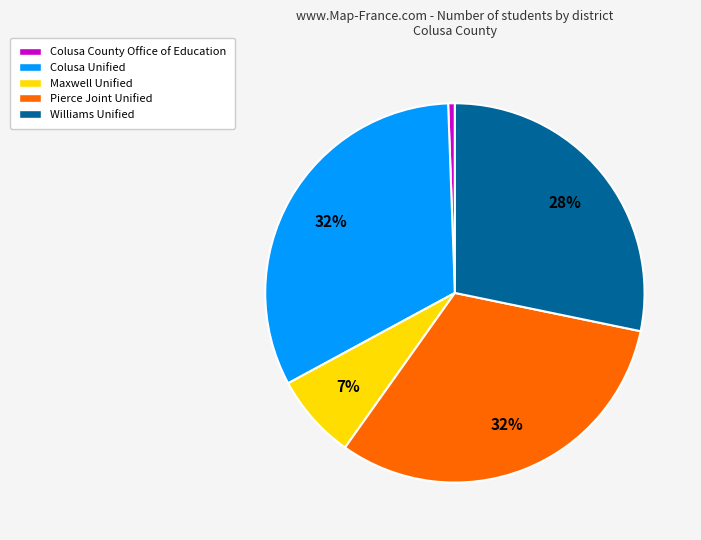

Is Maxwell Unified the majority of the pie?

No